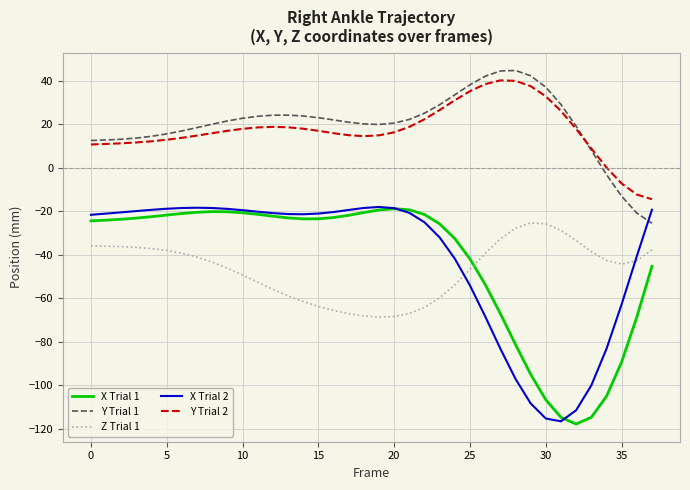

What is the difference between the second highest and second lowest values in the Y Trial 1 series?

65.4